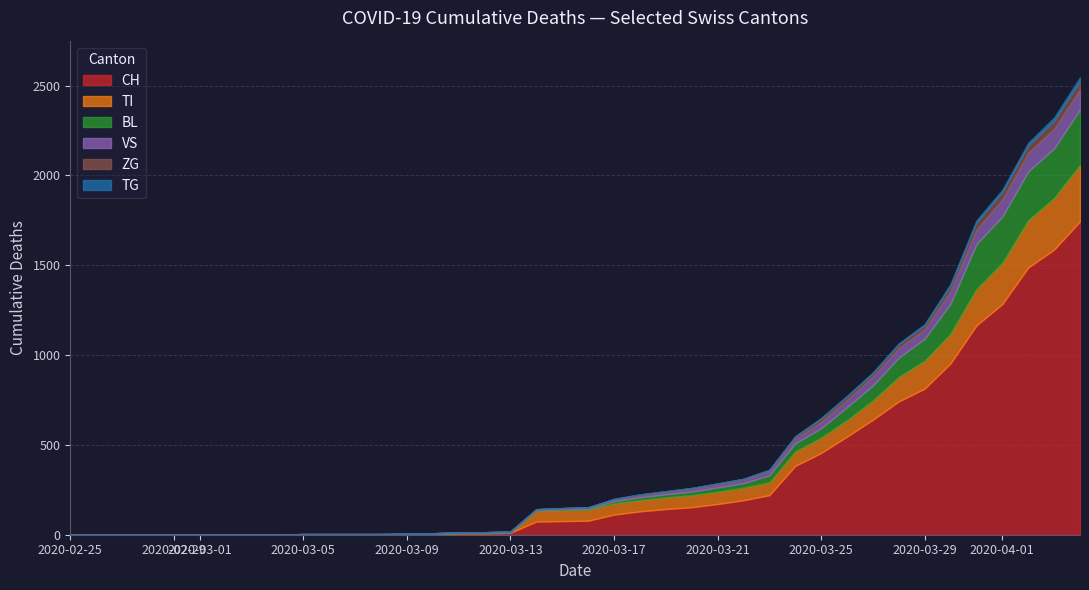

The VS series shows 1 at 2020-03-08. True or false?

False